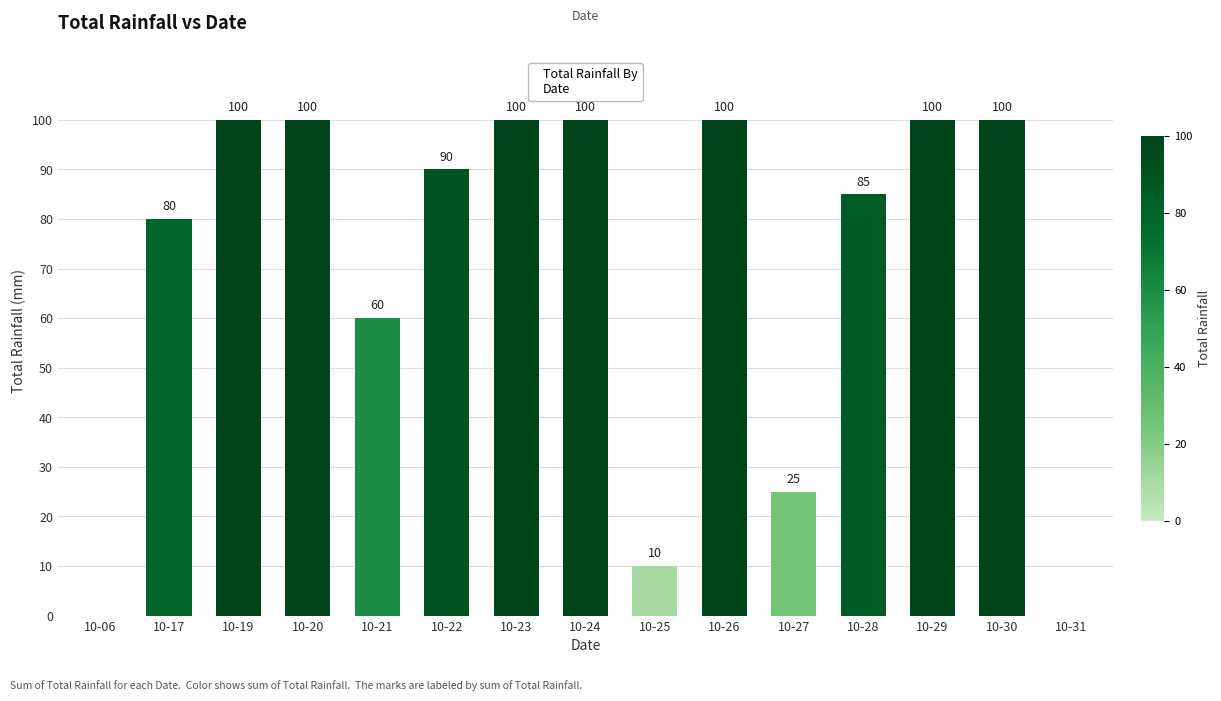

How many data points does each series have?

15